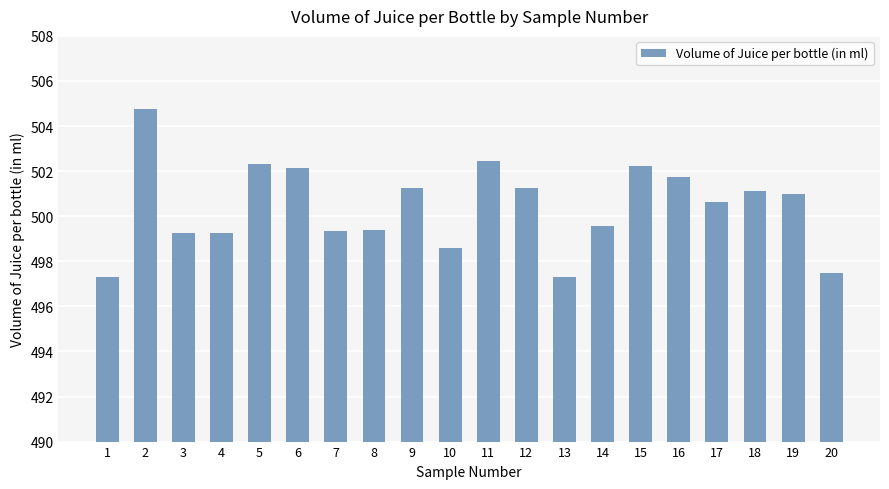

What is the difference between the values at 13 and 5?

5.0